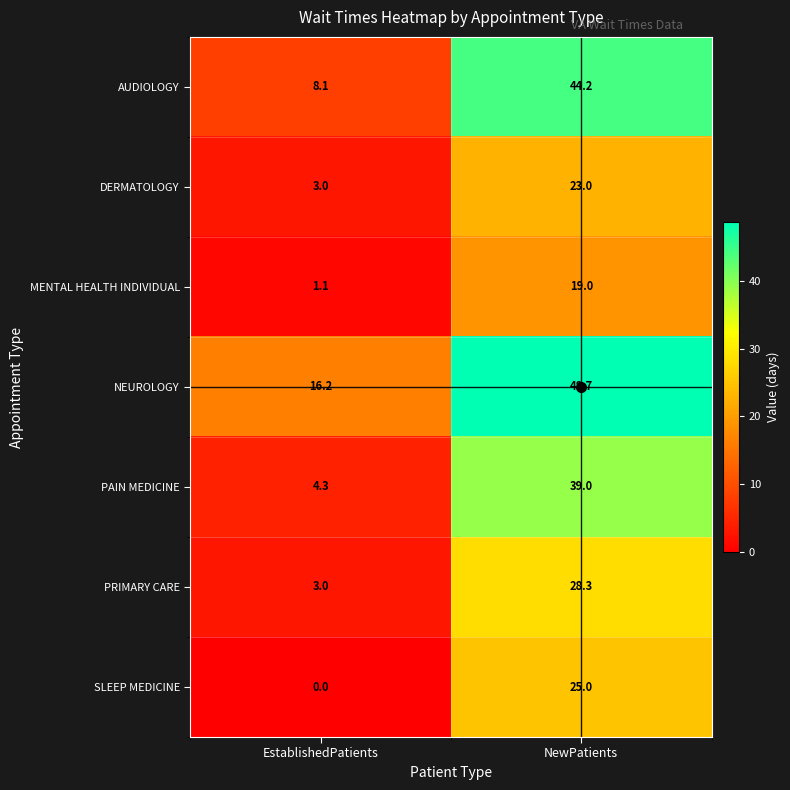

Is it true that SLEEP MEDICINE equals 34.8 at NewPatients?

False